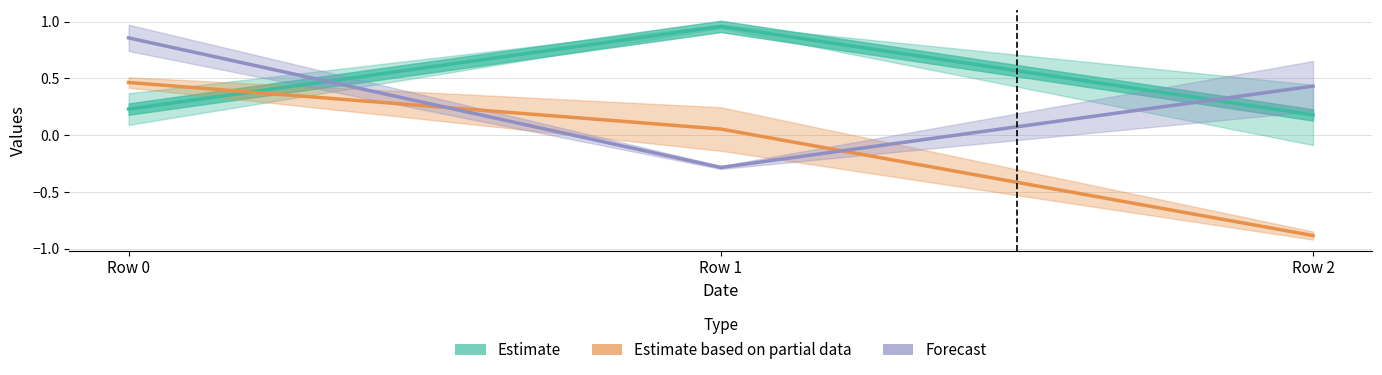

What is the maximum value for Forecast?

0.9